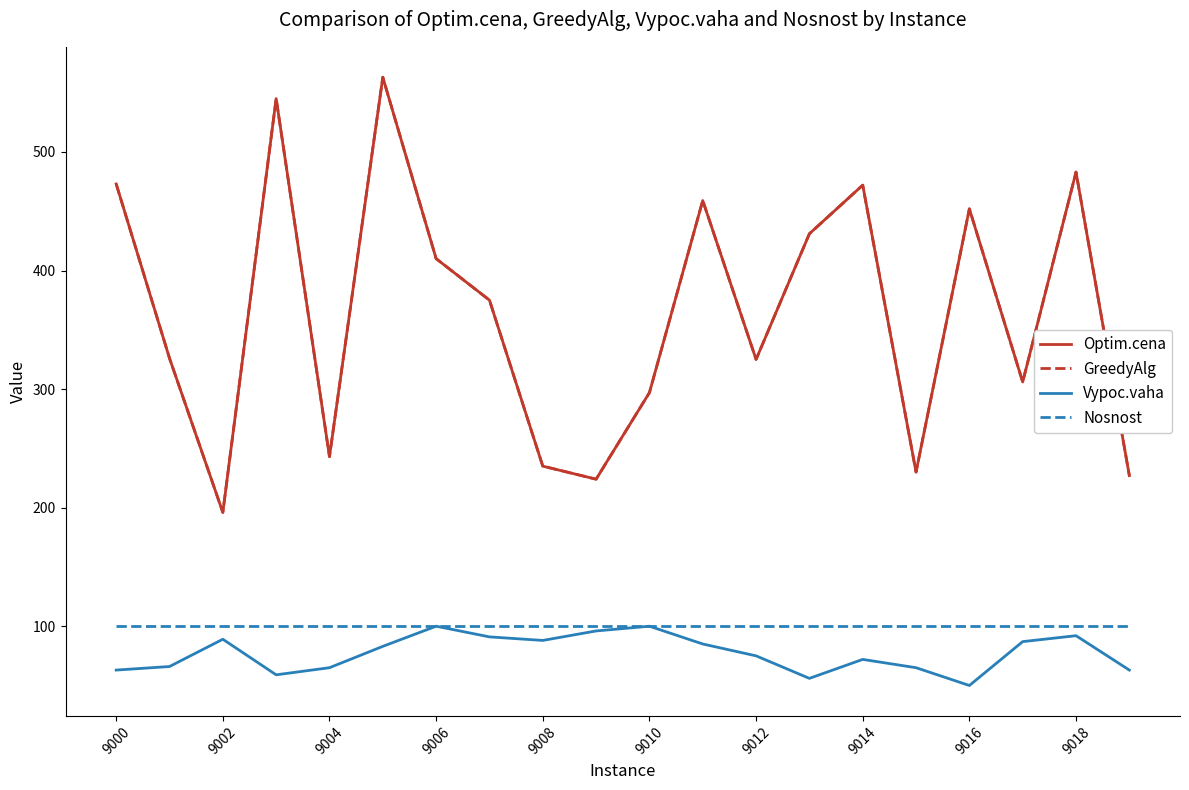

True or false: Nosnost has more than 2 interior local peaks.

False